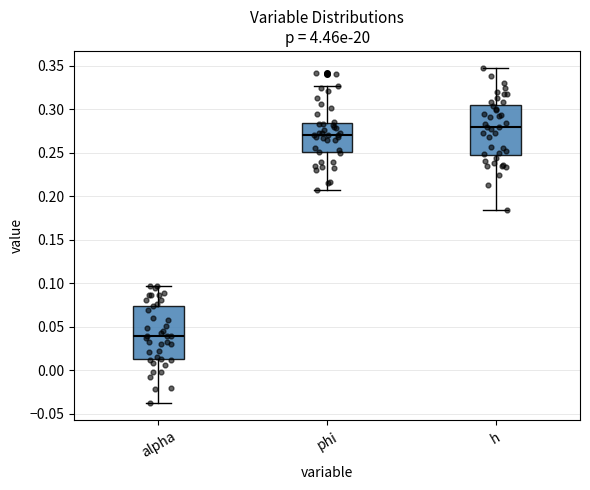

Reading left to right, read every box against the y-axis: the position of its median line, the range the box covers, and the ends of its whiskers. The values are not printed on the chart, so give them approximately, as read against the axis.

alpha: median 0.040, box 0.010 to 0.075, whiskers -0.040 to 0.095
phi: median 0.270, box 0.250 to 0.285, whiskers 0.205 to 0.325
h: median 0.280, box 0.245 to 0.305, whiskers 0.185 to 0.350